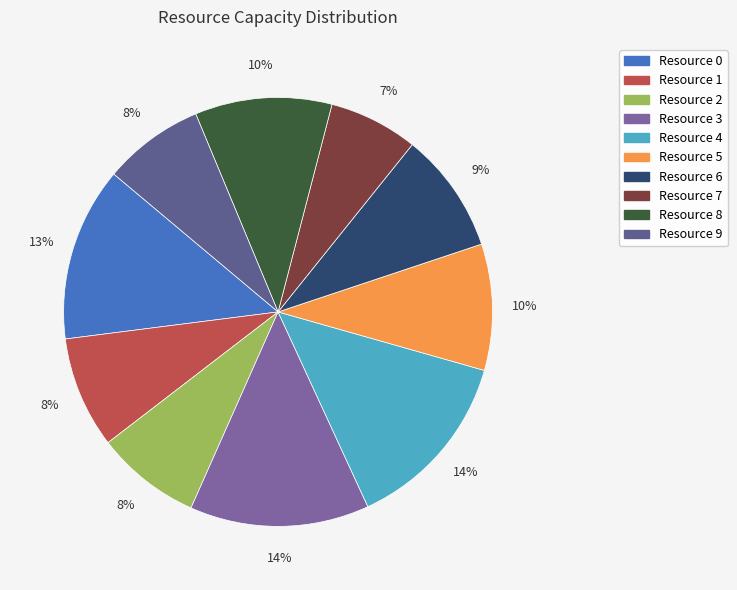

Which category has the biggest portion of the pie?

Resource 4